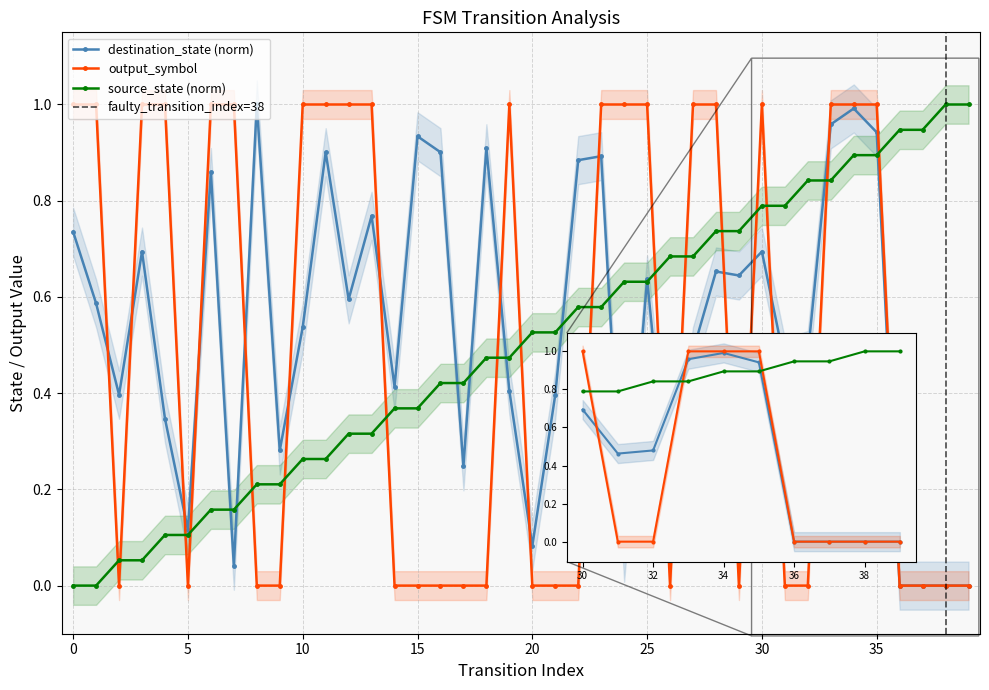

Reading right to left, list all the values displayed in this chart.

source_state: 1.0	1.0	0.9	0.9	0.9	0.9	0.8	0.8	0.8	0.8	0.7	0.7	0.7	0.7	0.6	0.6	0.6	0.6	0.5	0.5	0.5	0.5	0.4	0.4	0.4	0.4	0.3	0.3	0.3	0.3	0.2	0.2	0.2	0.2	0.1	0.1	0.1	0.1	0.0	0.0
destination_state: 0.0	0.0	0.0	0.0	0.9	1.0	1.0	0.5	0.5	0.7	0.6	0.7	0.5	0.2	0.6	0.1	0.9	0.9	0.4	0.1	0.4	0.9	0.2	0.9	0.9	0.4	0.8	0.6	0.9	0.5	0.3	1.0	0.0	0.9	0.1	0.3	0.7	0.4	0.6	0.7
output_symbol: 0.0	0.0	0.0	0.0	1.0	1.0	1.0	0.0	0.0	1.0	0.0	1.0	1.0	0.0	1.0	1.0	1.0	0.0	0.0	0.0	1.0	0.0	0.0	0.0	0.0	0.0	1.0	1.0	1.0	1.0	0.0	0.0	1.0	1.0	0.0	1.0	1.0	0.0	1.0	1.0